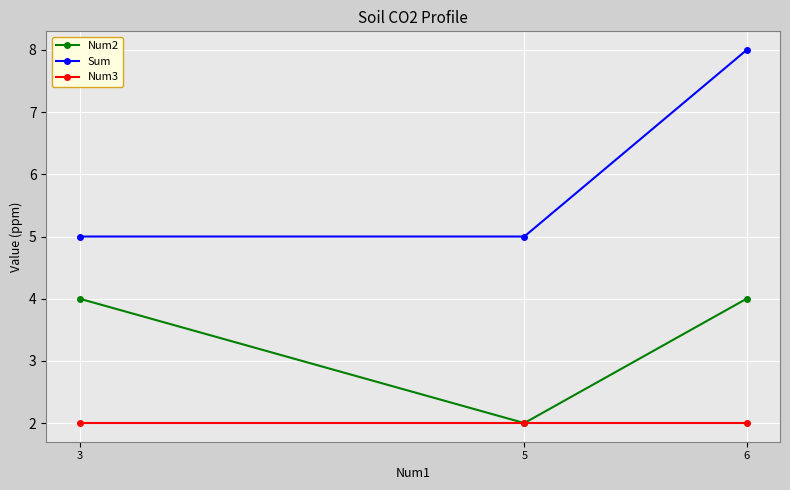

At which category does the chart reach its peak across all series?

6